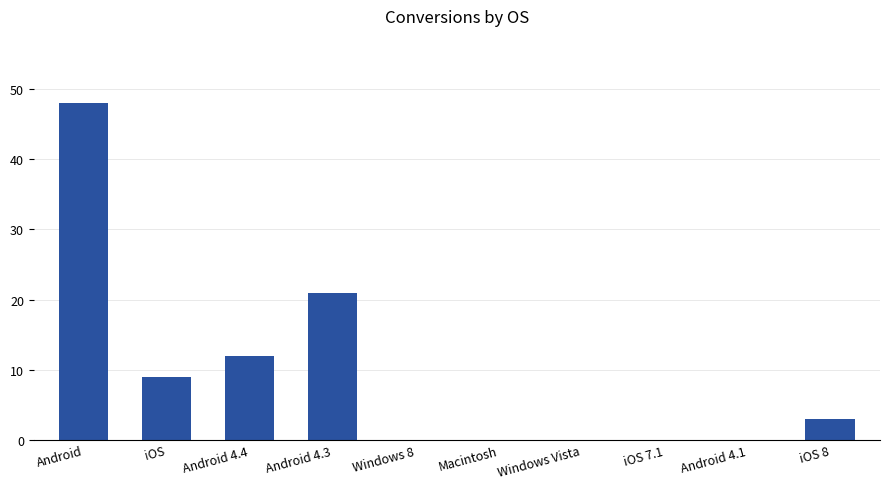

Which has a higher value, Android or Android 4.4?

Android